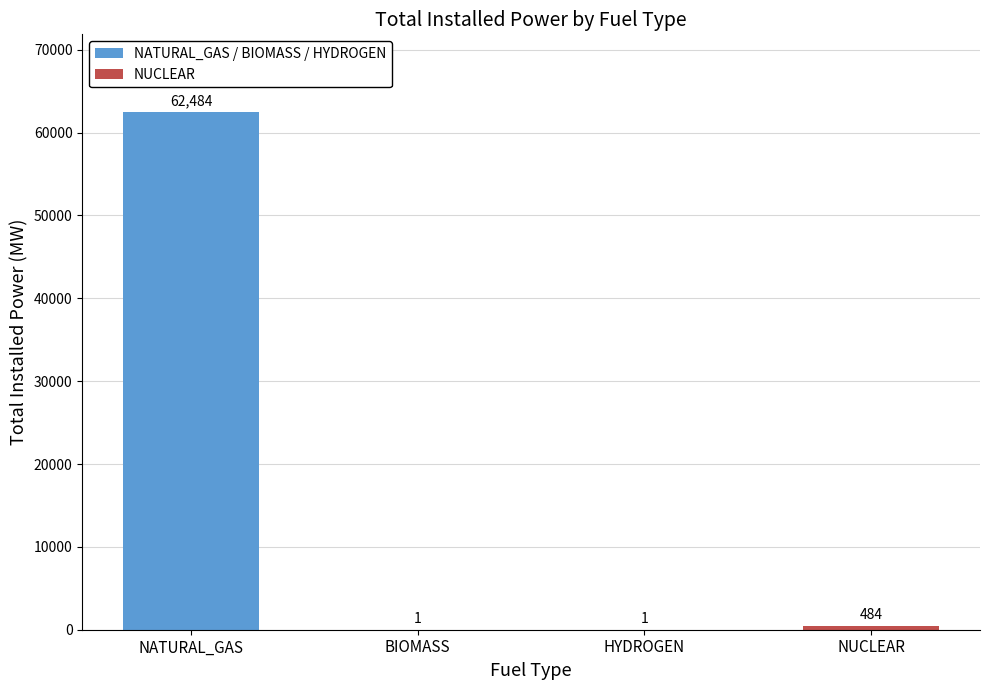

What is the change in value from NATURAL_GAS to NUCLEAR?

-62000